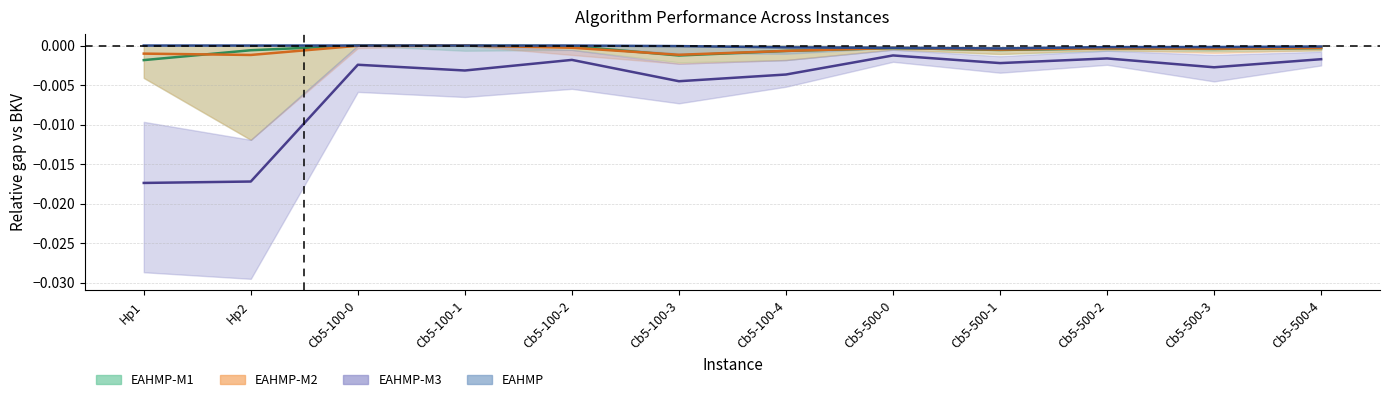

How many lines are shown in the chart?

4